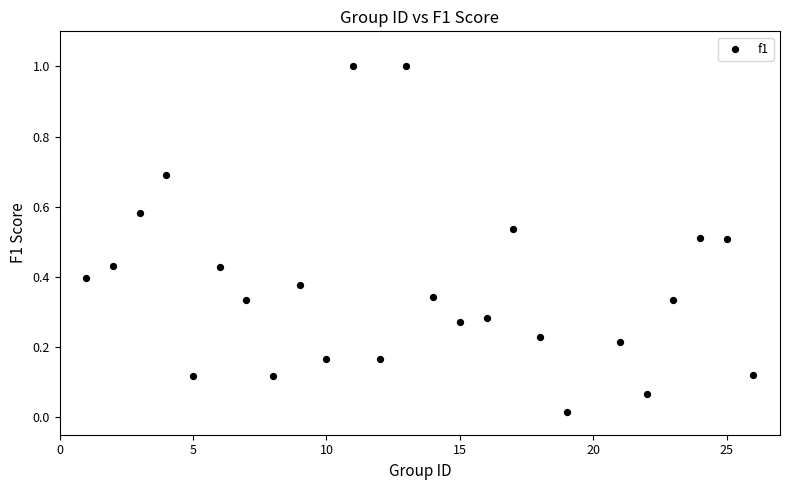

What is the range of Y values (max minus min)?

1.0